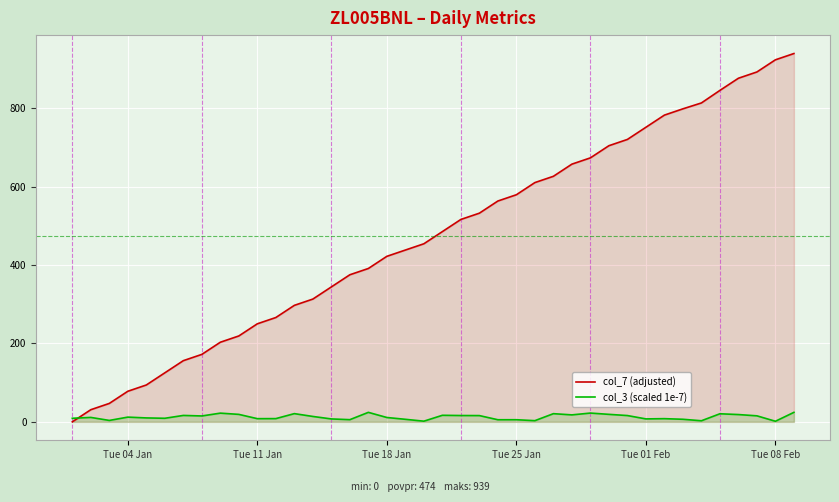

Count the number of categories in the chart.

40